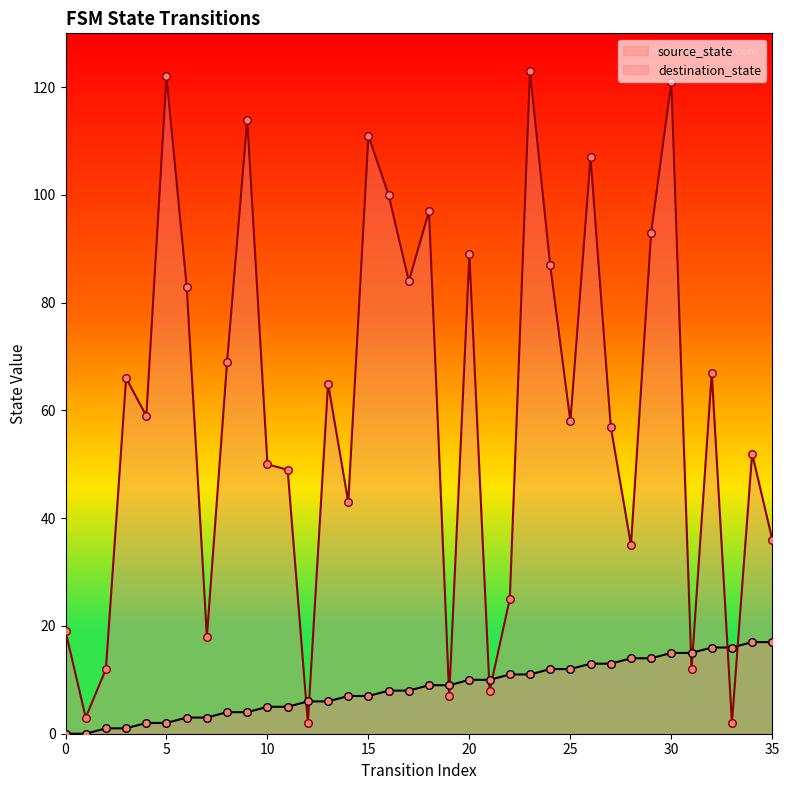

At how many categories does at least one series exceed 100?

6